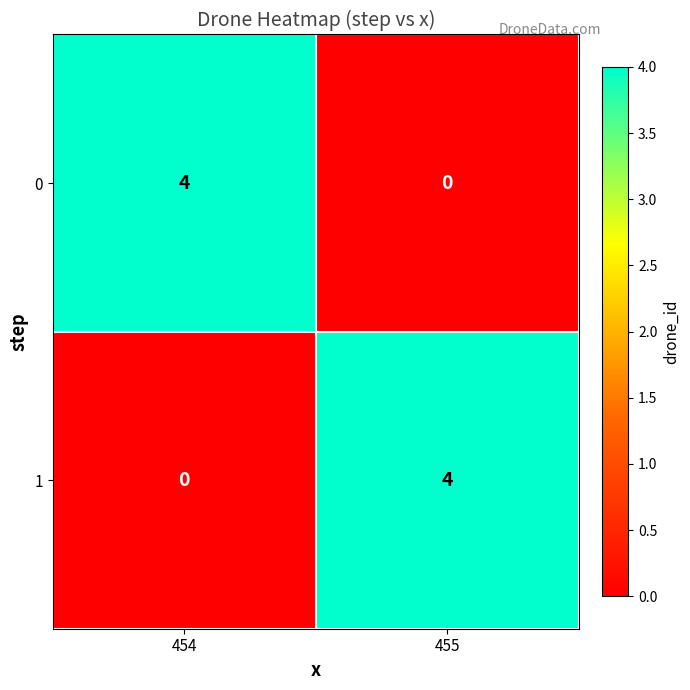

Reading left to right, transcribe all the data shown in this chart.

0: 4	0
1: 0	4